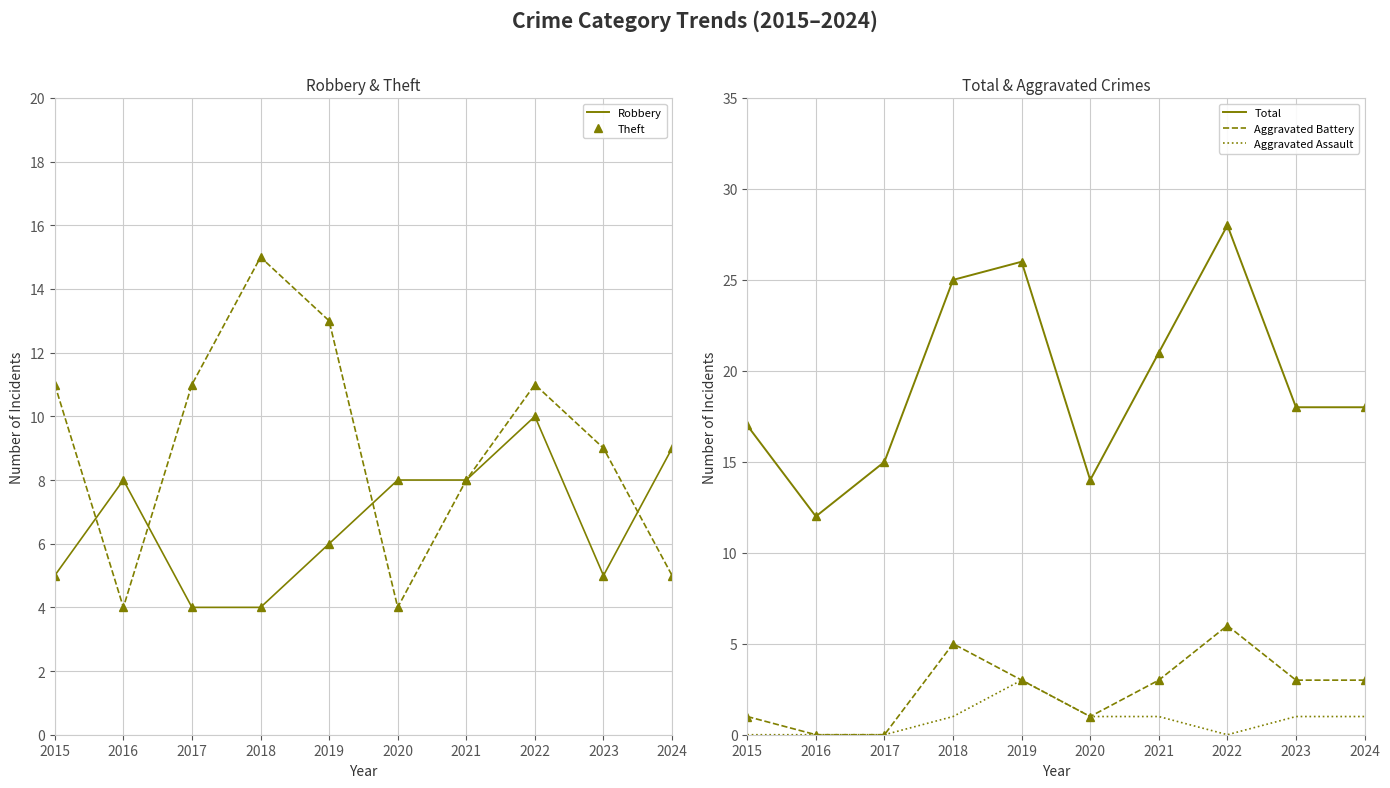

Rank the series at 2021 from lowest to highest value.

Aggravated Assault, Aggravated Battery, Robbery, Theft, Total